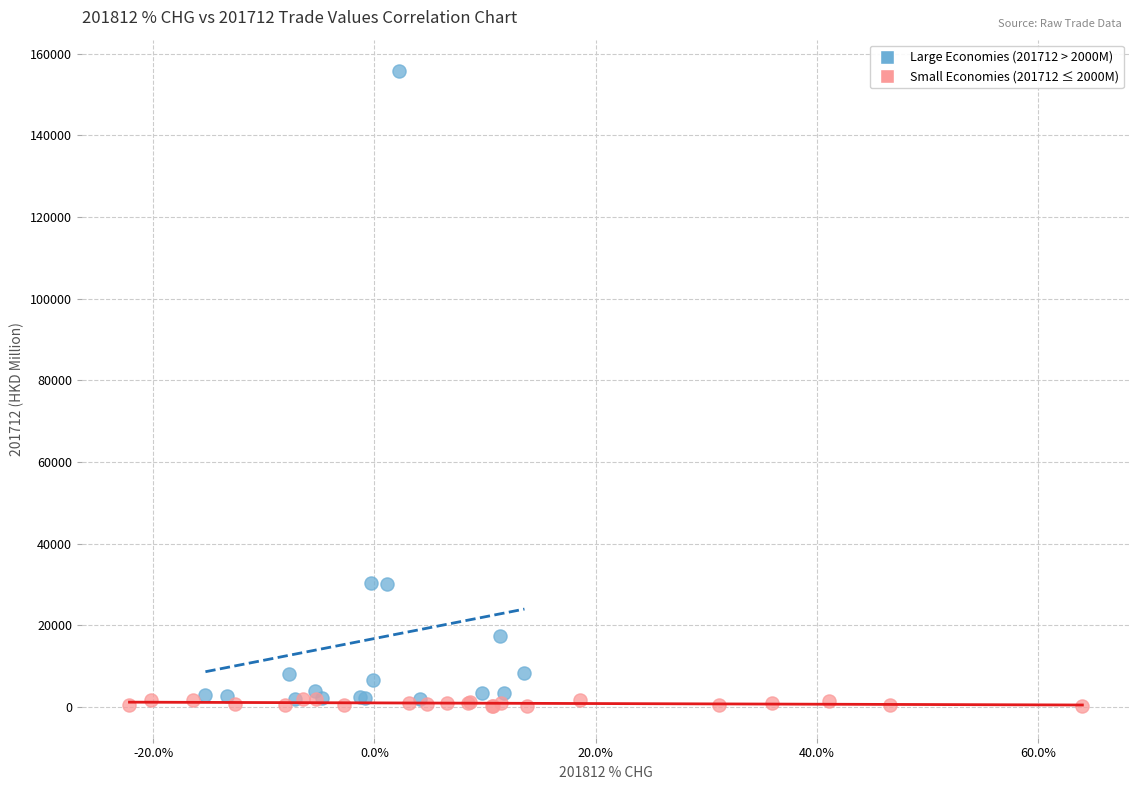

Which series has the largest Y range (max minus min)?

Large Economies (201712 > 2000M)